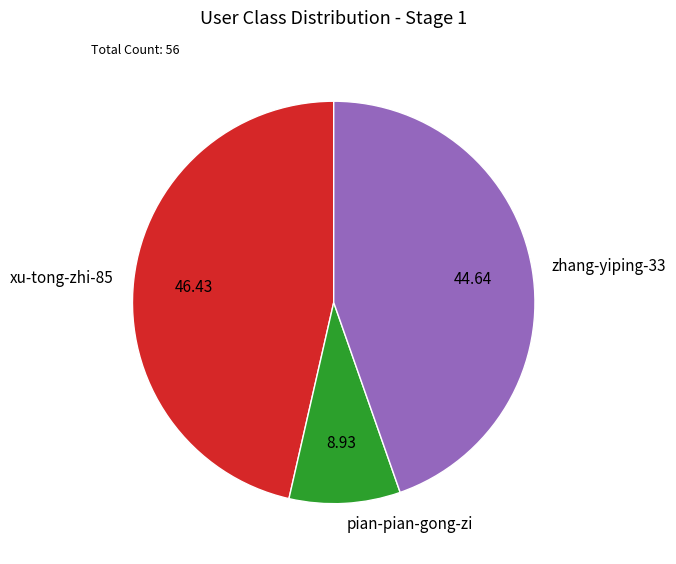

What is the smallest slice in the pie chart?

pian-pian-gong-zi